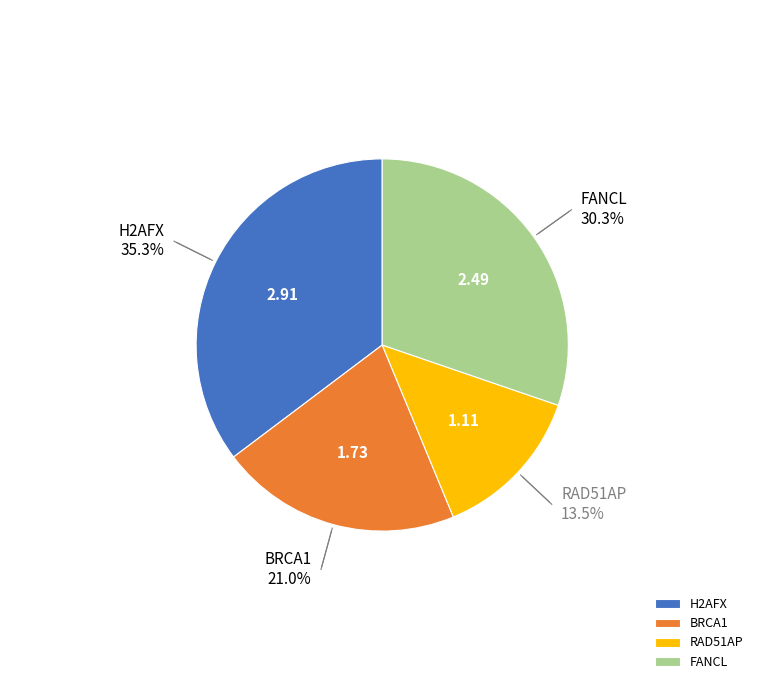

Does FANCL account for over 50% of the chart?

No